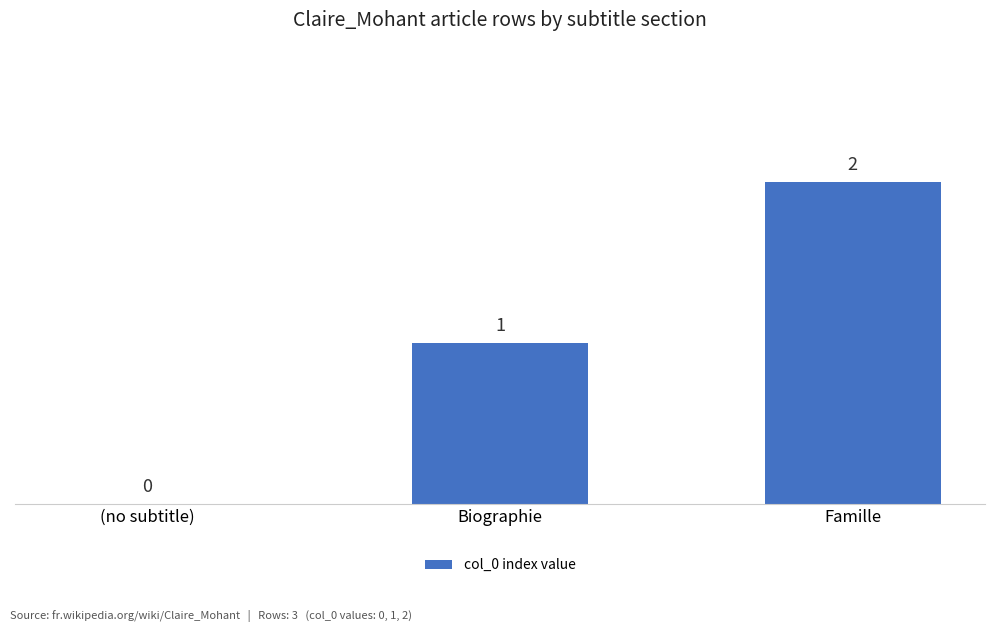

Between (no subtitle) and Famille, which is larger?

Famille